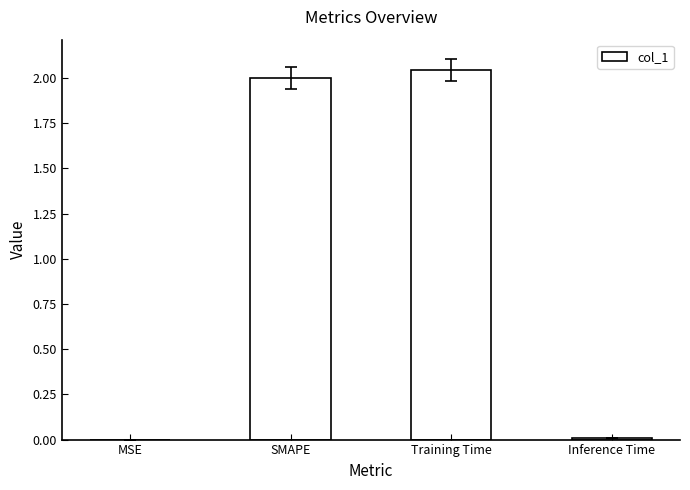

Which has a higher value, Training Time or Inference Time?

Training Time